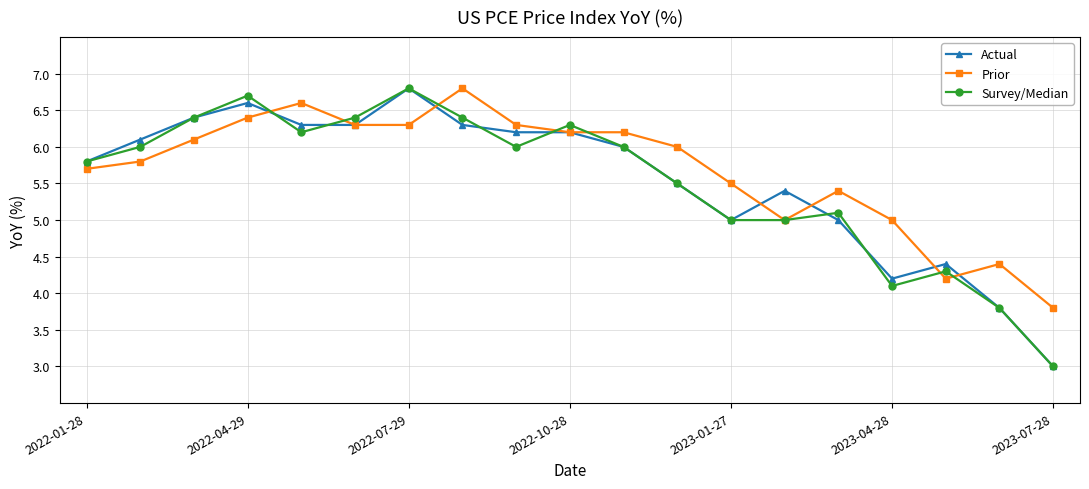

What is the smallest value displayed?

3.0